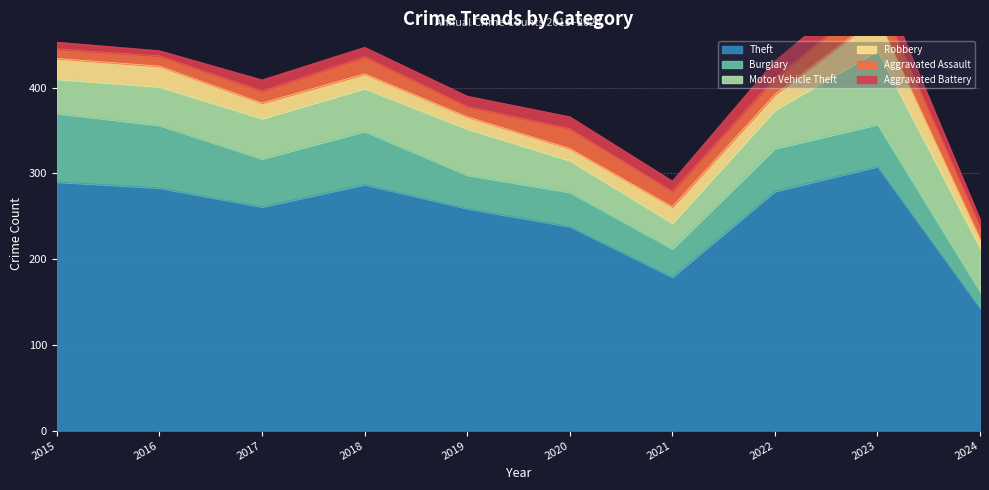

Is it true that Burglary equals 19 at 2020?

False